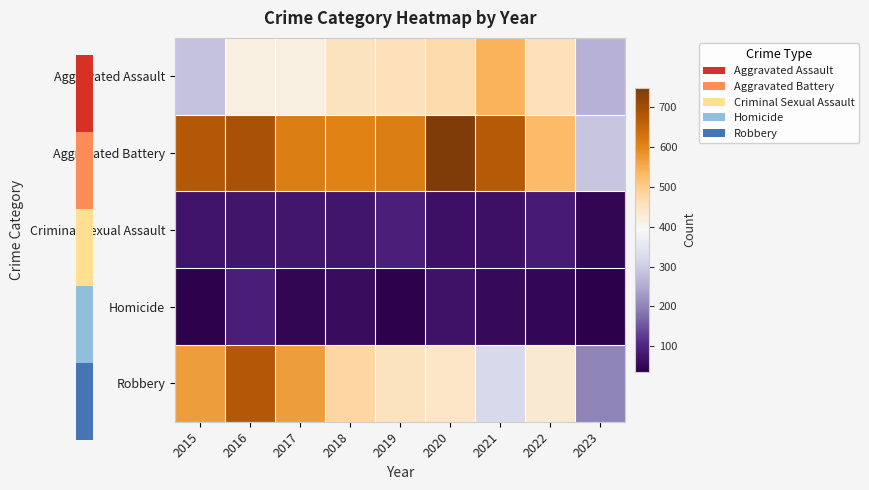

Rank the series by their maximum value, from lowest to highest.

Homicide, Criminal Sexual Assault, Aggravated Assault, Robbery, Aggravated Battery